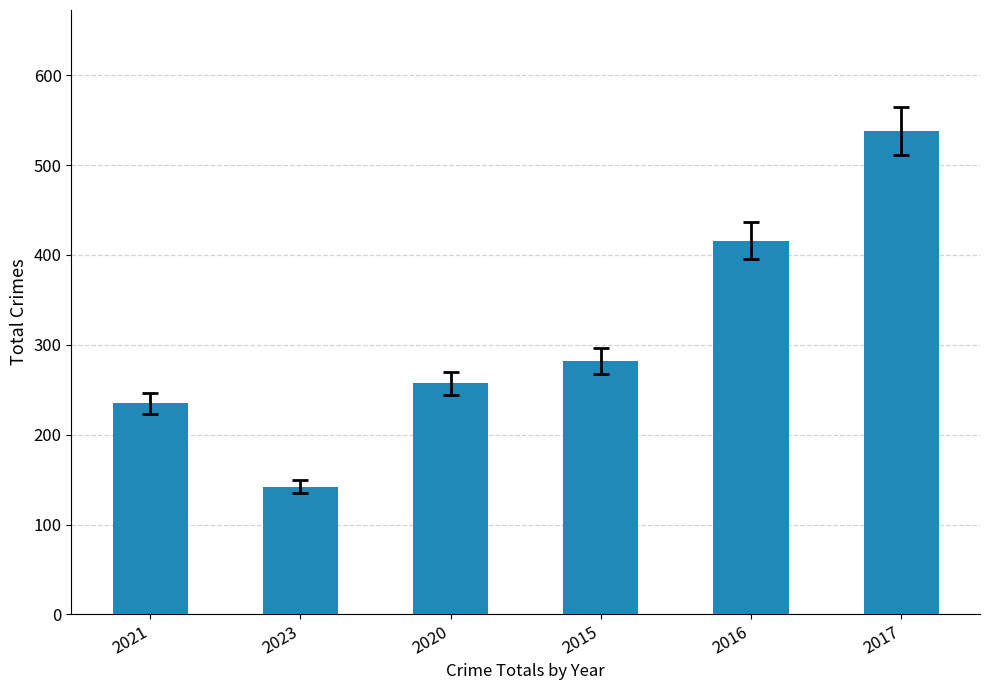

What is the label of the 2nd bar from the right?

2016